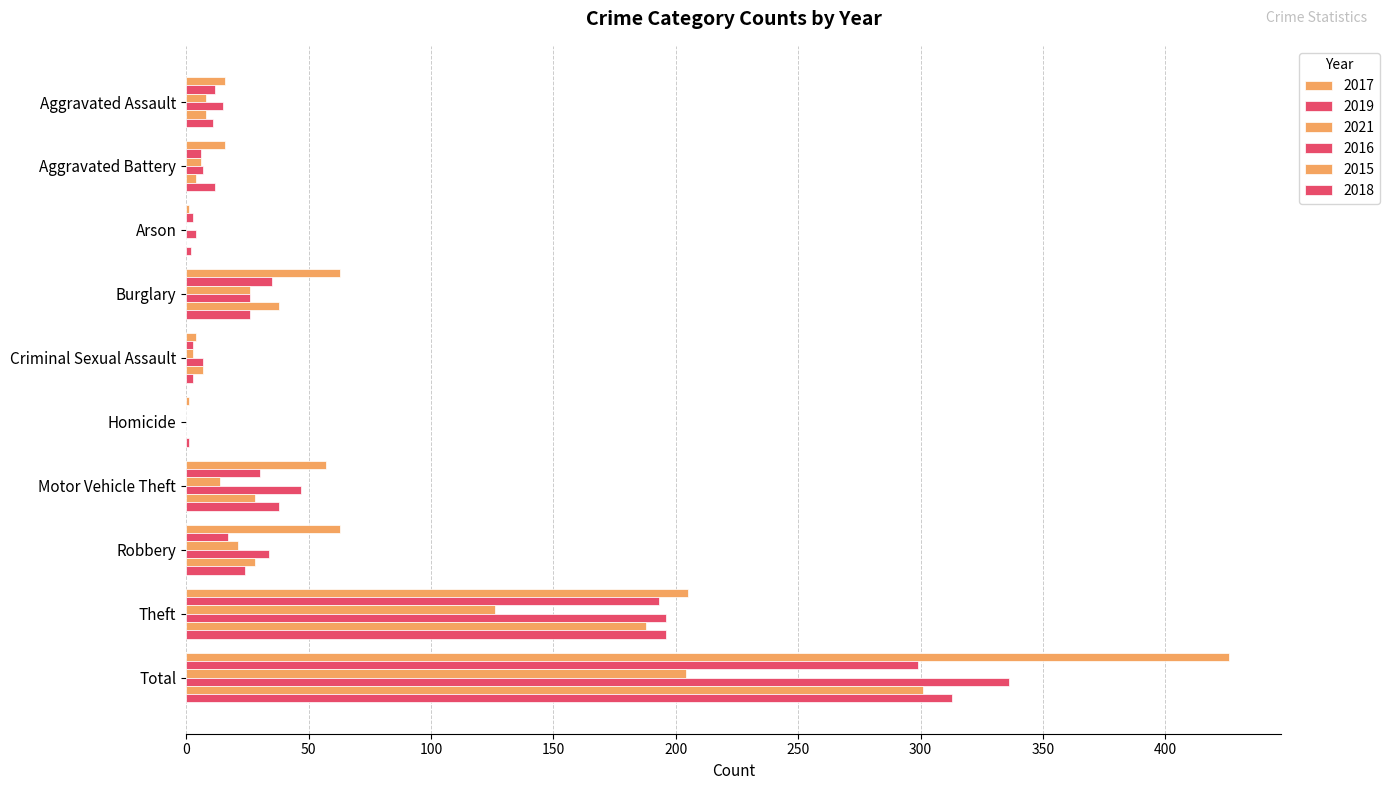

Which series has the largest range (max minus min)?

2017